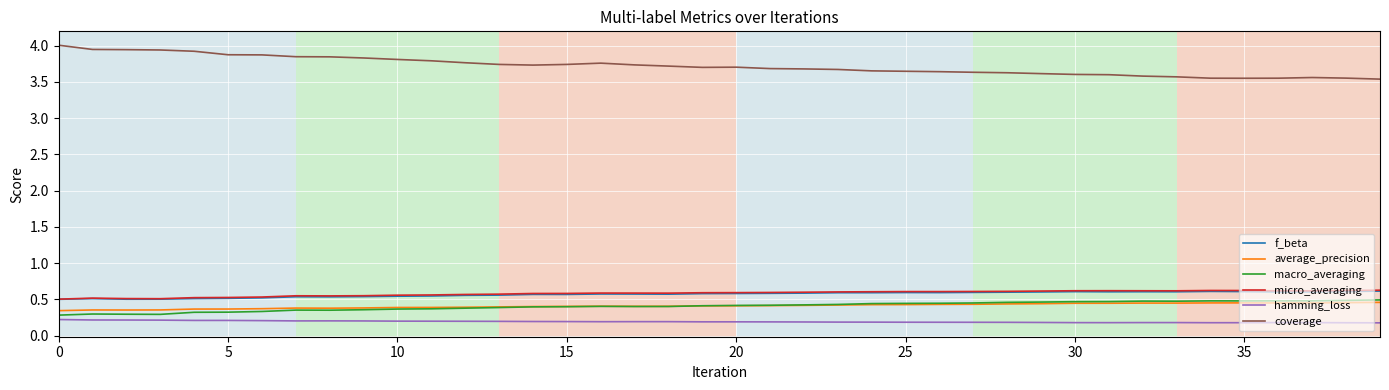

What is the sum of all f_beta values?

22.9